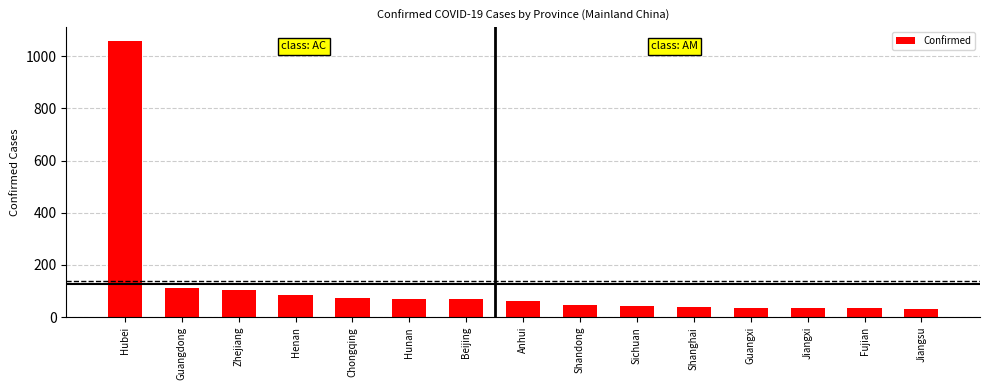

What is the average value?

127